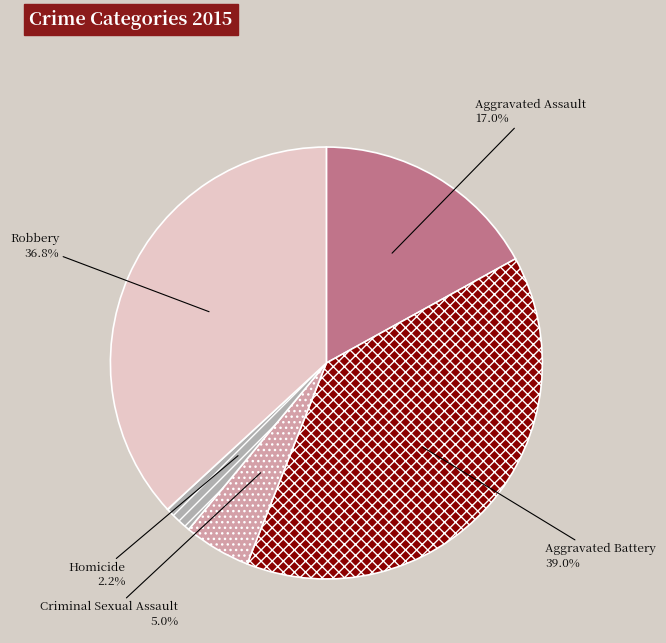

Is there a majority slice in this chart?

No